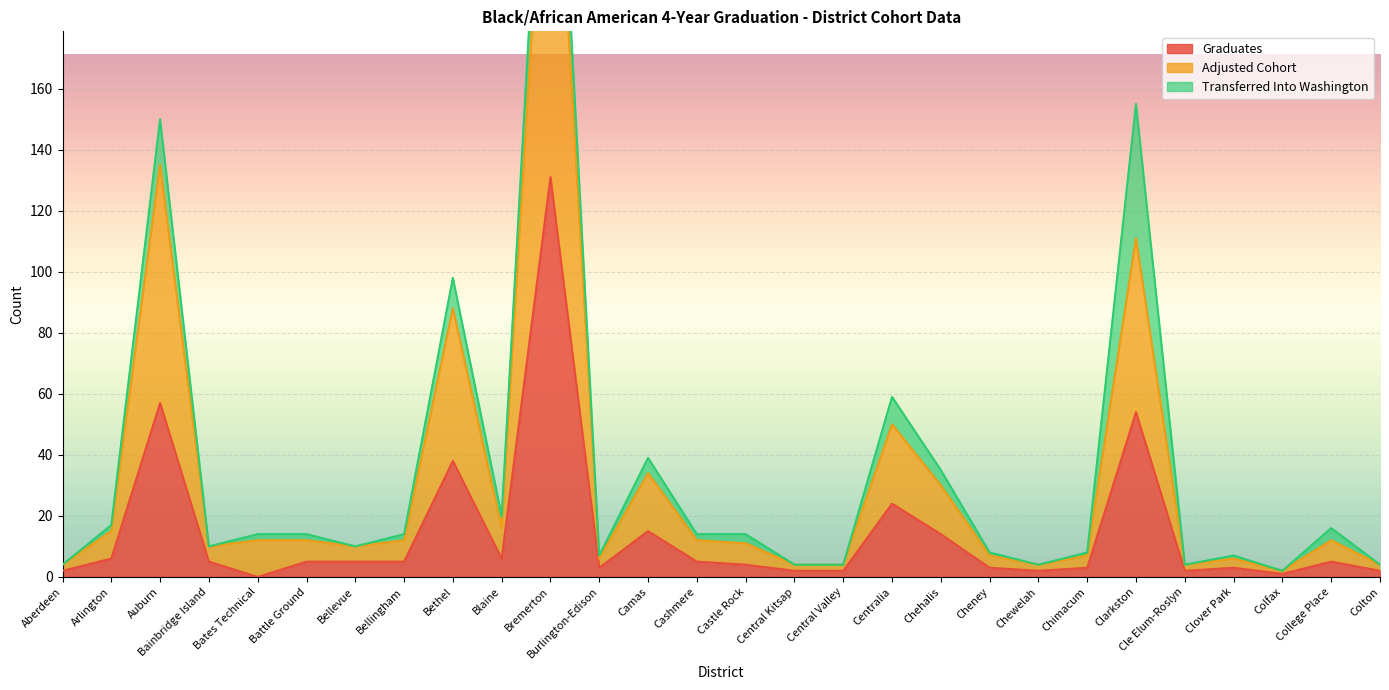

At which label does Graduates reach its peak?

Bremerton